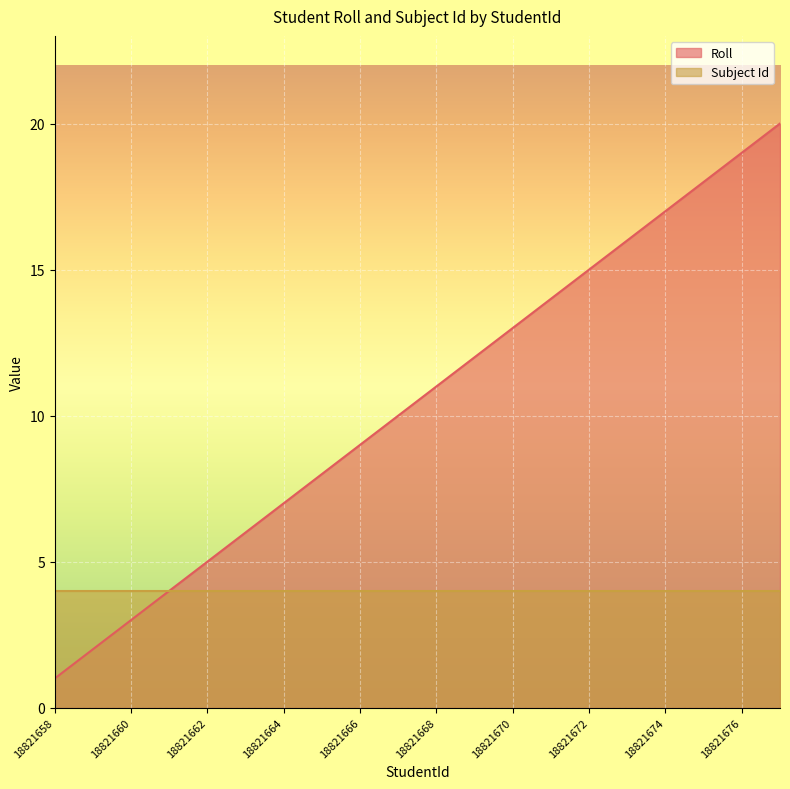

What is the difference between the values at 18821670 and 18821672?

2